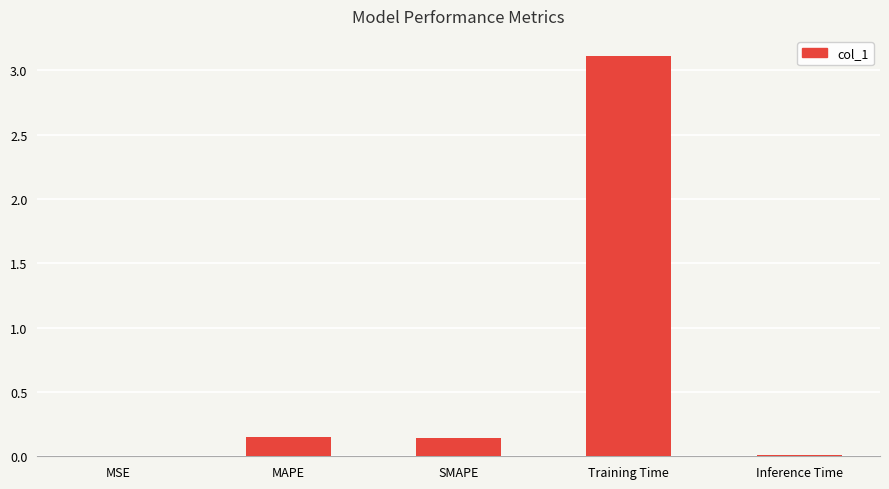

The chart shows a value of 3.1 at Training Time. True or false?

True